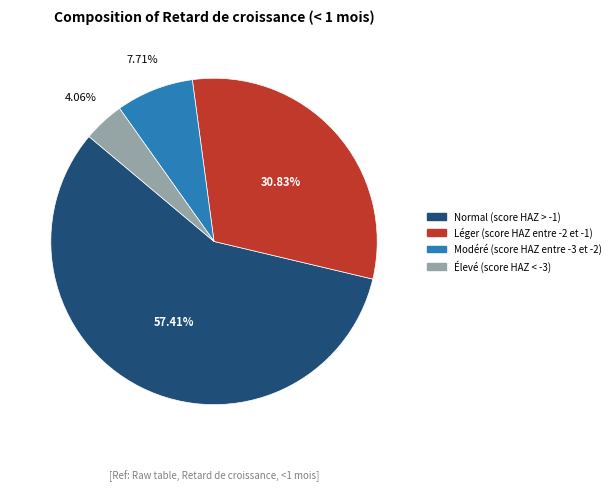

What percentage do Élevé (score HAZ < -3) and Léger (score HAZ entre -2 et -1) together represent?

34.9%